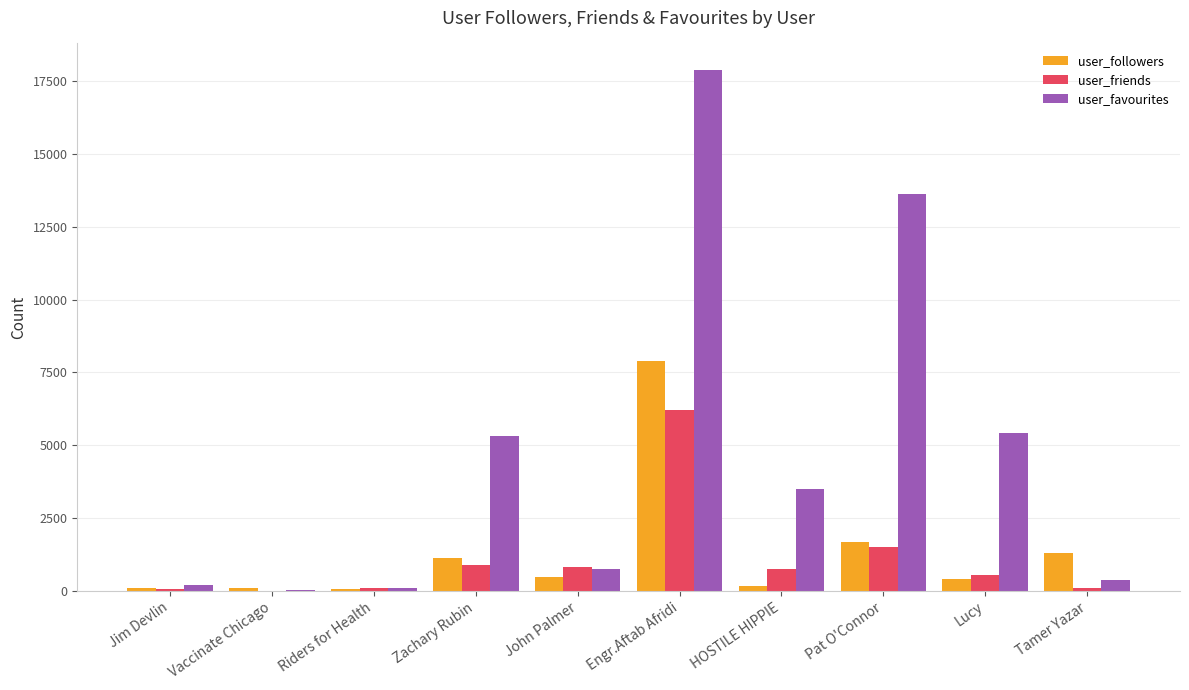

Read the user_favourites value at Lucy.

5421